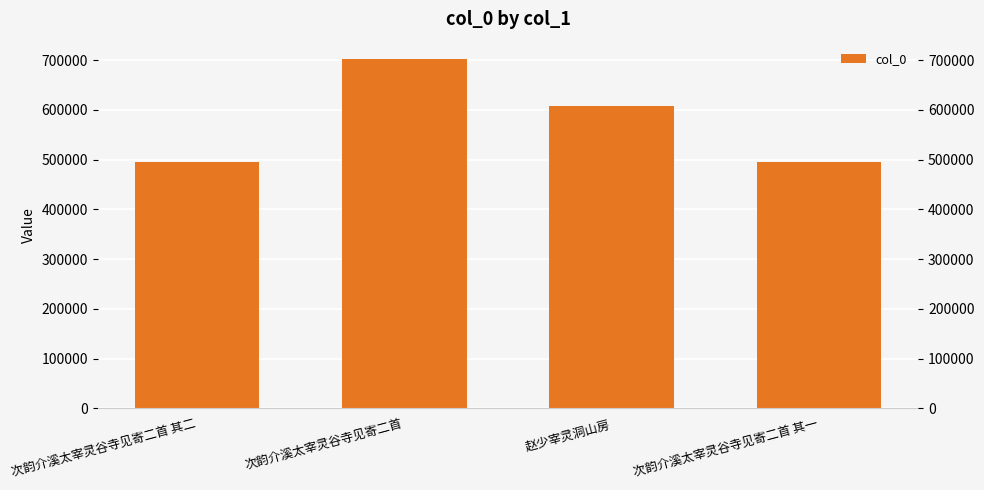

List the labels in order of value, smallest first.

次韵介溪太宰灵谷寺见寄二首 其一, 次韵介溪太宰灵谷寺见寄二首 其二, 赵少宰灵洞山房, 次韵介溪太宰灵谷寺见寄二首